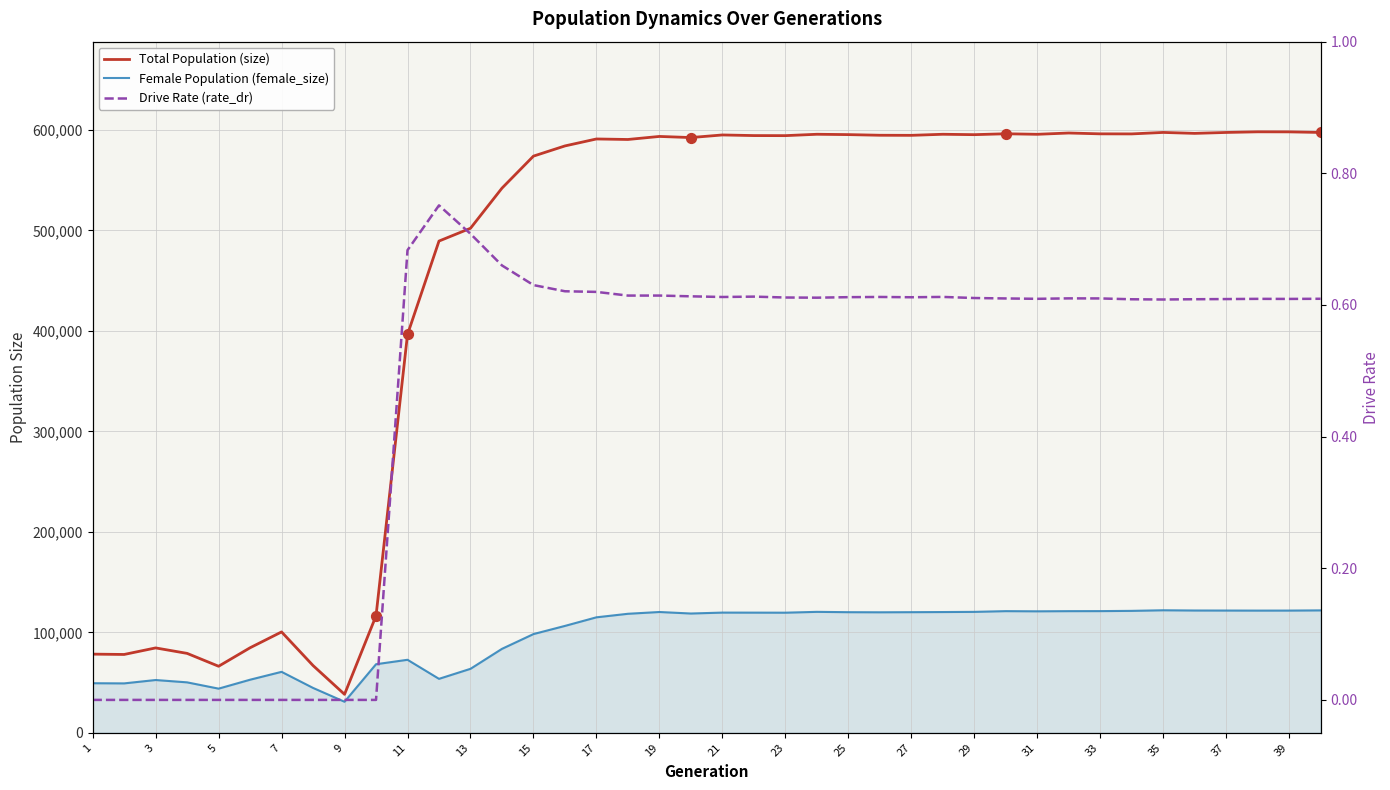

What is the total value across all series at 29?

672302.6